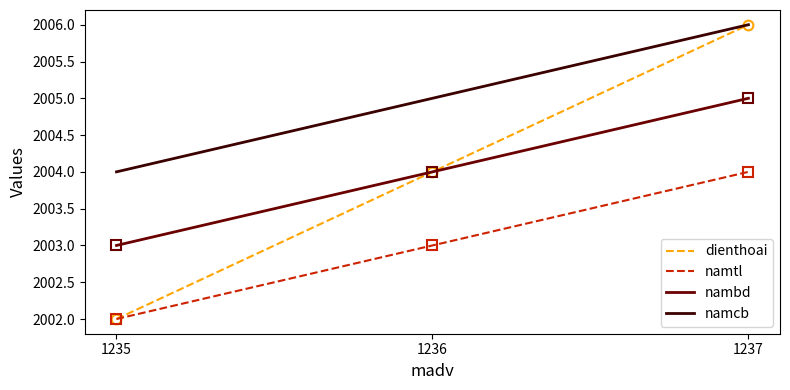

List the labels in order of namcb value, largest first.

1237, 1236, 1235